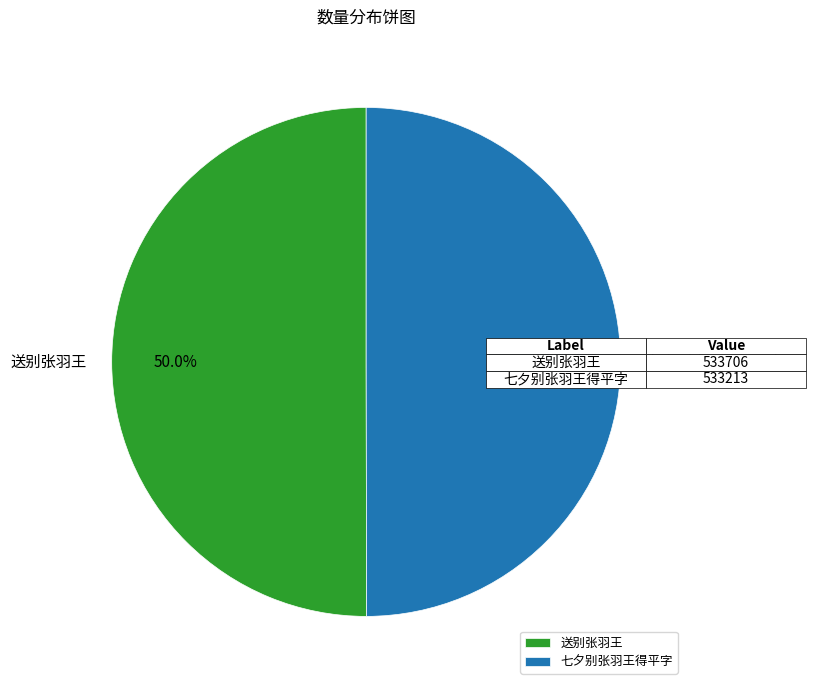

Approximately how many times larger is the value at 七夕别张羽王得平字 compared to 送别张羽王?

1.0